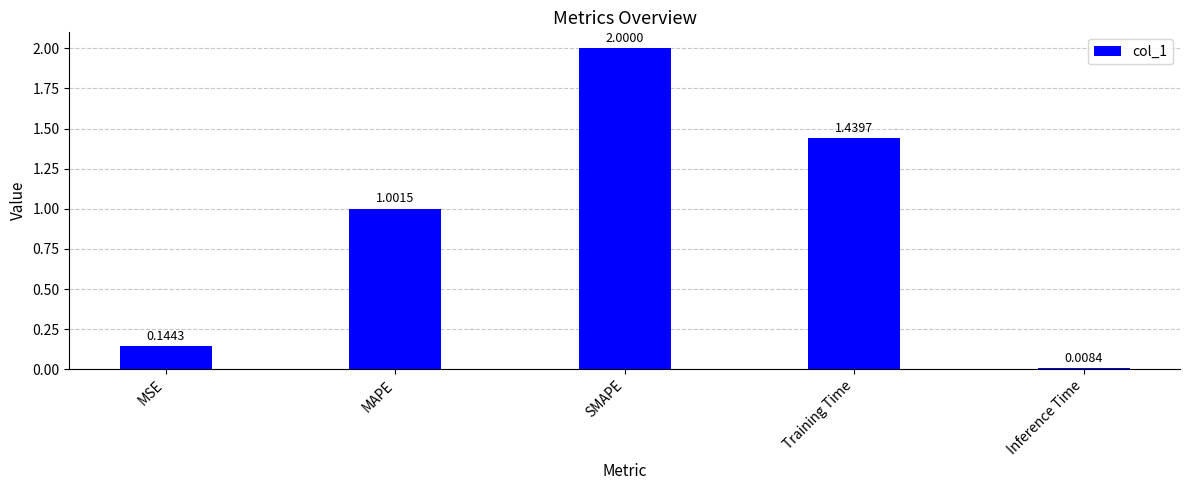

True or false: the data shows 0.6 at MAPE.

False